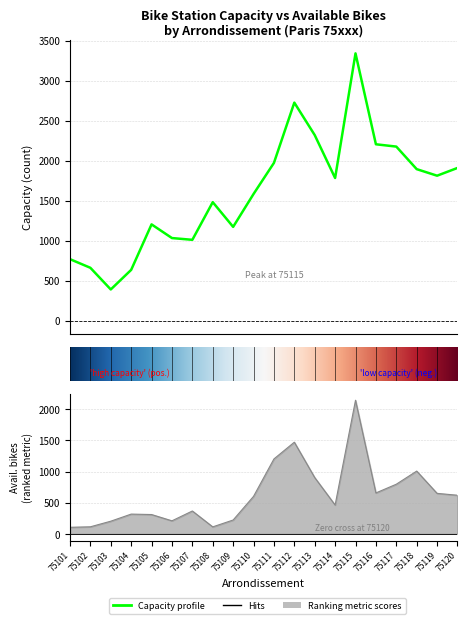

Between 75103 and 75109, which series saw the biggest shift?

capacity